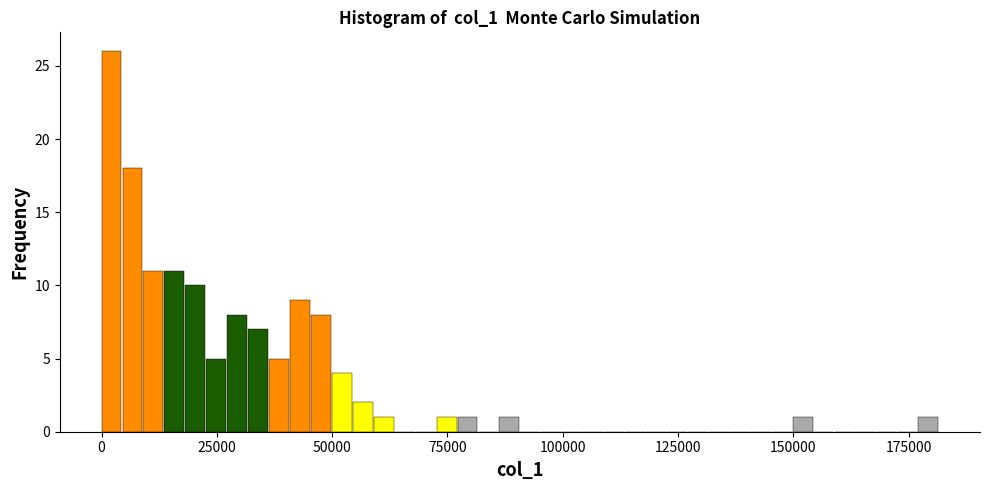

Read against the x-axis, roughly where is the centre of the tallest bar?

0